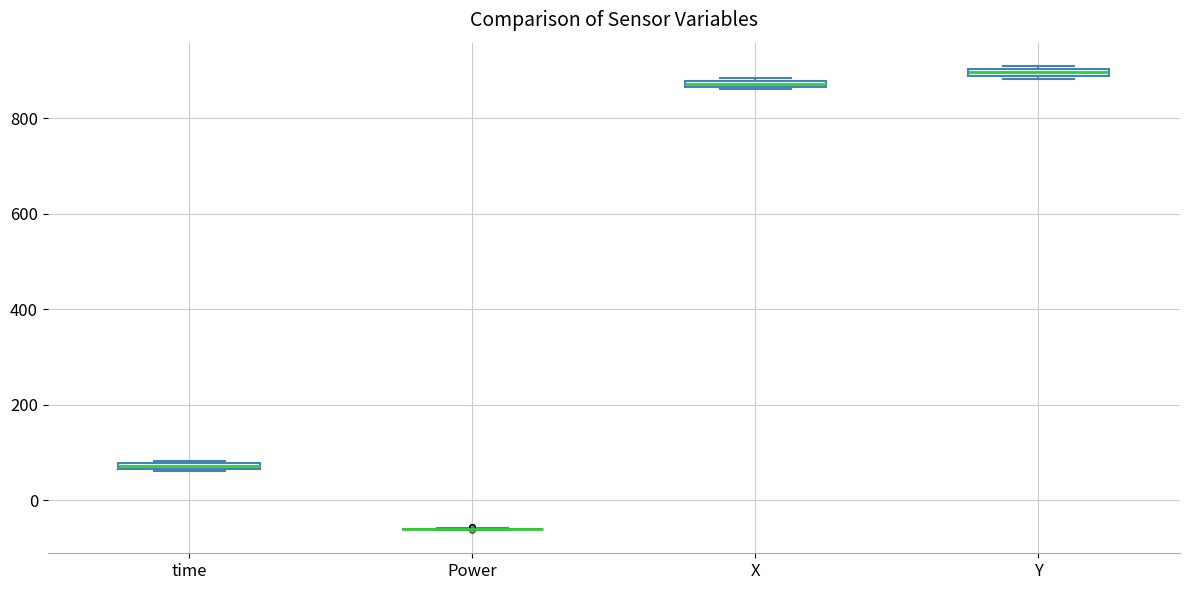

Where is the upper edge of the box for X on the y-axis? The values are not printed on the chart, so give them approximately, as read against the axis.

880